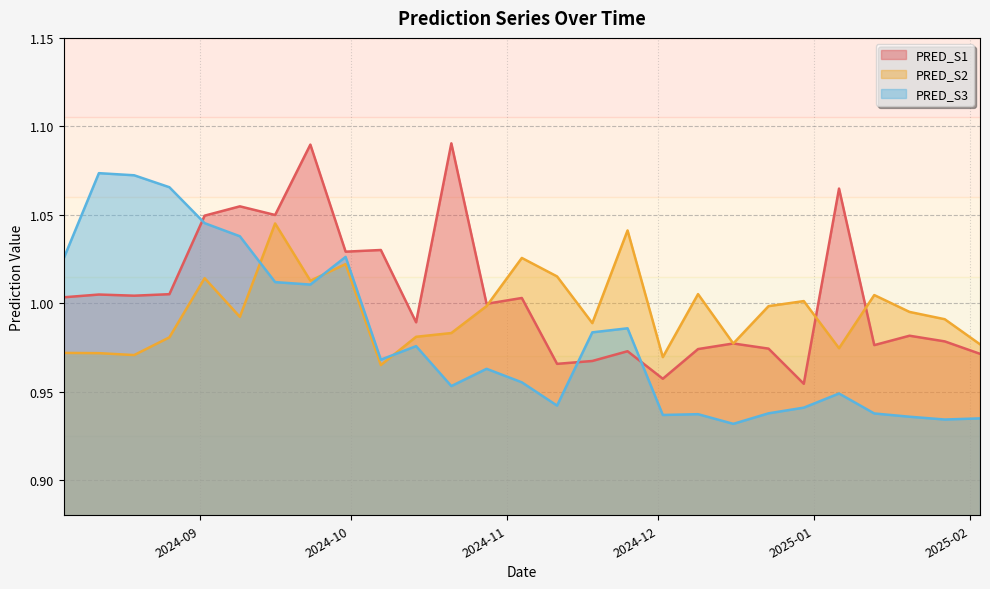

Reading right to left, what are all the values shown in this chart?

PRED_S1: 1.0	1.0	1.0	1.0	1.1	1.0	1.0	1.0	1.0	1.0	1.0	1.0	1.0	1.0	1.1	1.0	1.0	1.0	1.1	1.0	1.1	1.0	1.0	1.0	1.0	1.0	1.0
PRED_S2: 1.0	1.0	1.0	1.0	1.0	1.0	1.0	1.0	1.0	1.0	1.0	1.0	1.0	1.0	1.0	1.0	1.0	1.0	1.0	1.0	1.0	1.0	1.0	1.0	1.0	1.0	1.0
PRED_S3: 0.9	0.9	0.9	0.9	0.9	0.9	0.9	0.9	0.9	1.0	1.0	0.9	1.0	1.0	1.0	1.0	1.0	1.0	1.0	1.0	1.0	1.0	1.1	1.1	1.1	1.0	0.9